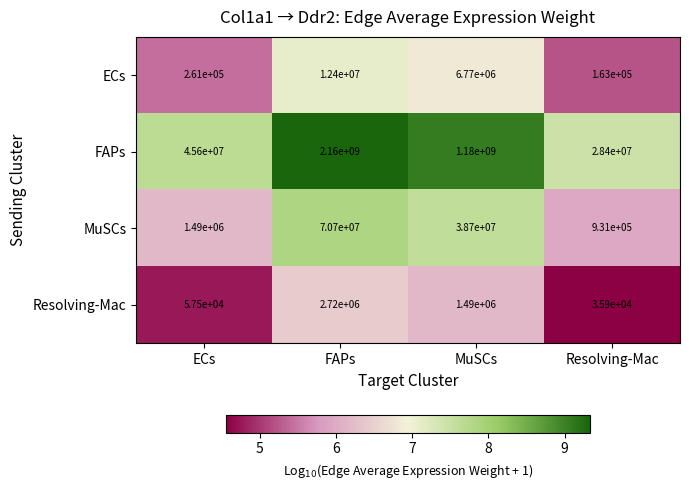

What is the sum of the ECs values at Resolving-Mac and FAPs?

12563000